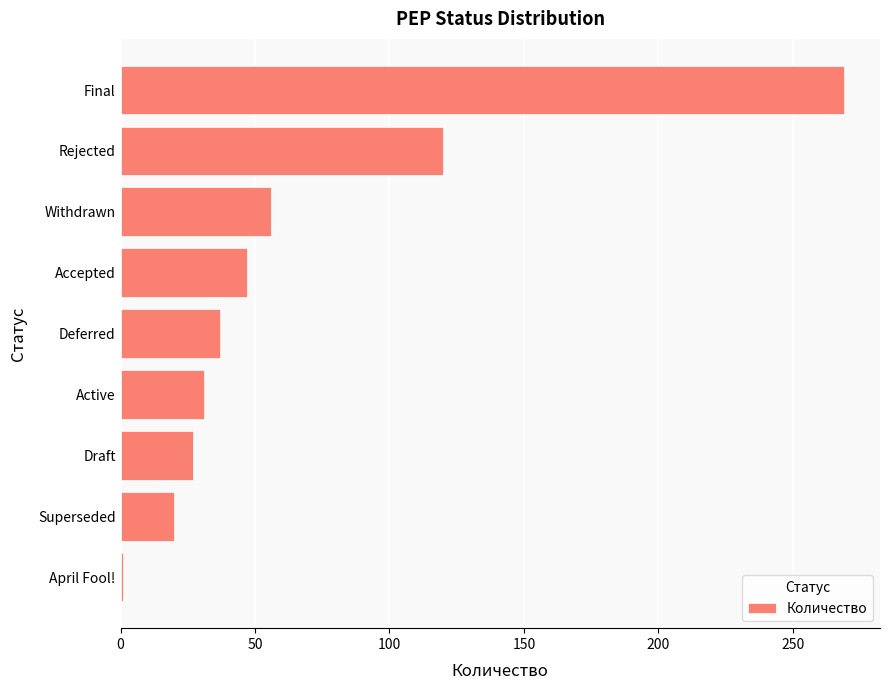

The chart shows a value of 34 at Withdrawn. True or false?

False